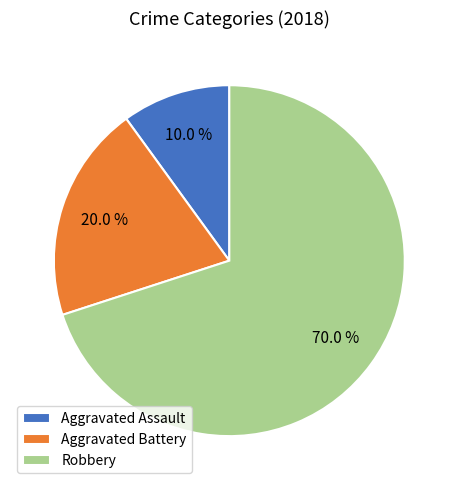

Count the number of slices in the pie.

3